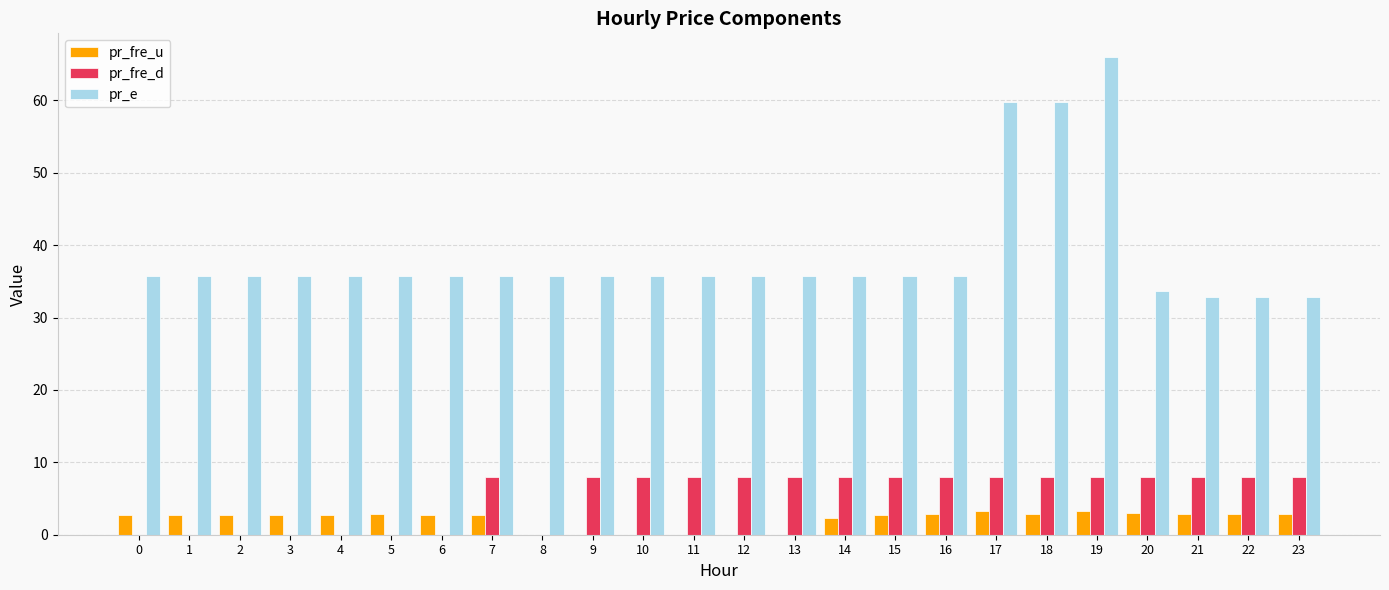

At which category is the sum across all series the highest?

19